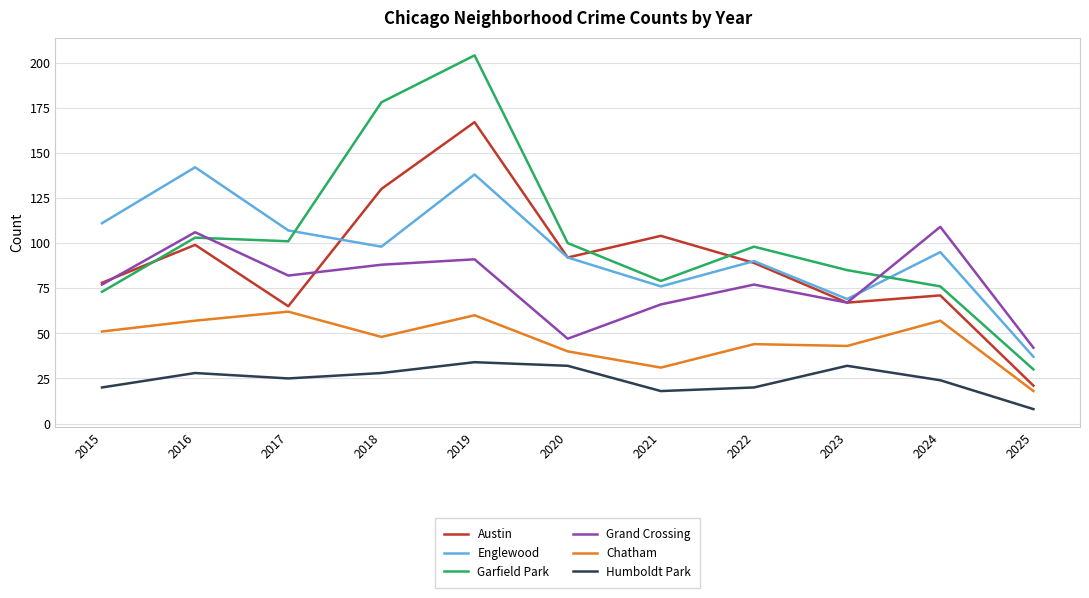

The Garfield Park series shows 32 at 2022. True or false?

False